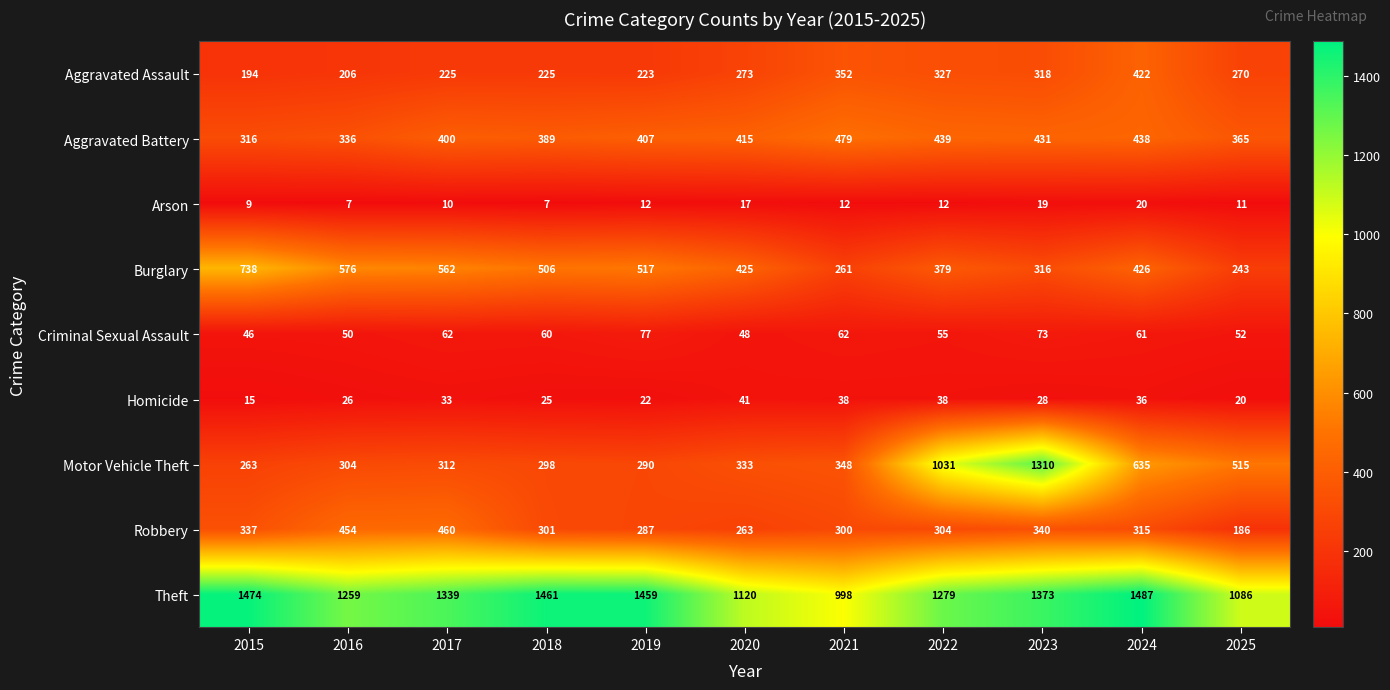

Count the number of categories in the chart.

11